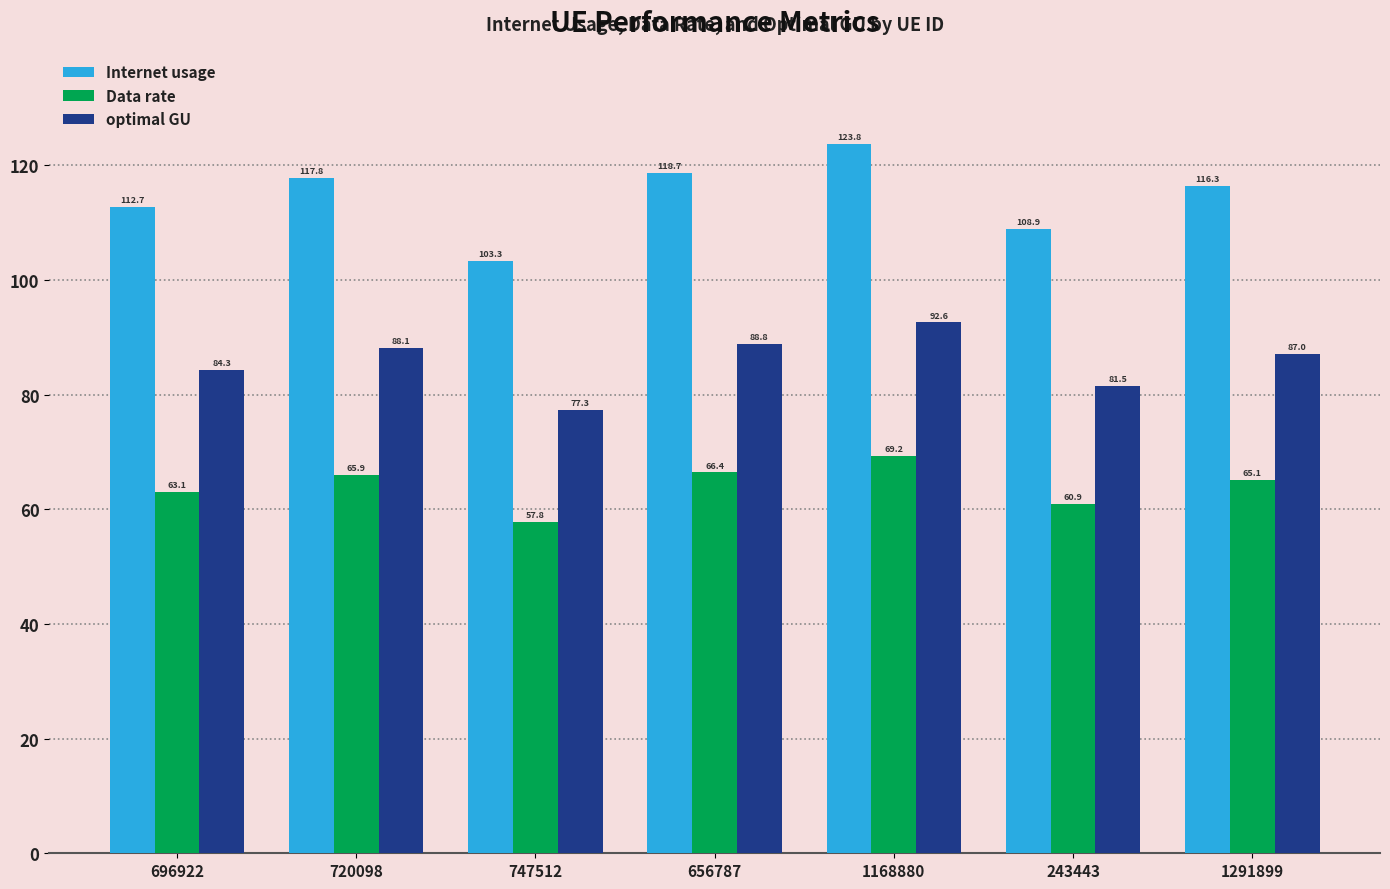

Rank the series by their maximum value, from highest to lowest.

Internet usage, optimal GU, Data rate